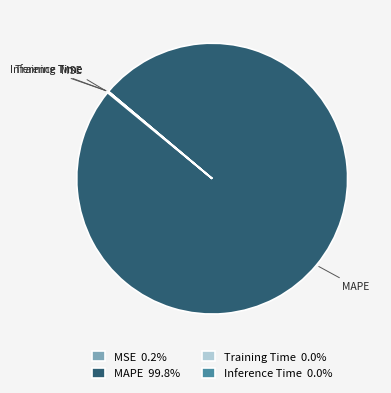

Is there a majority slice in this chart?

Yes